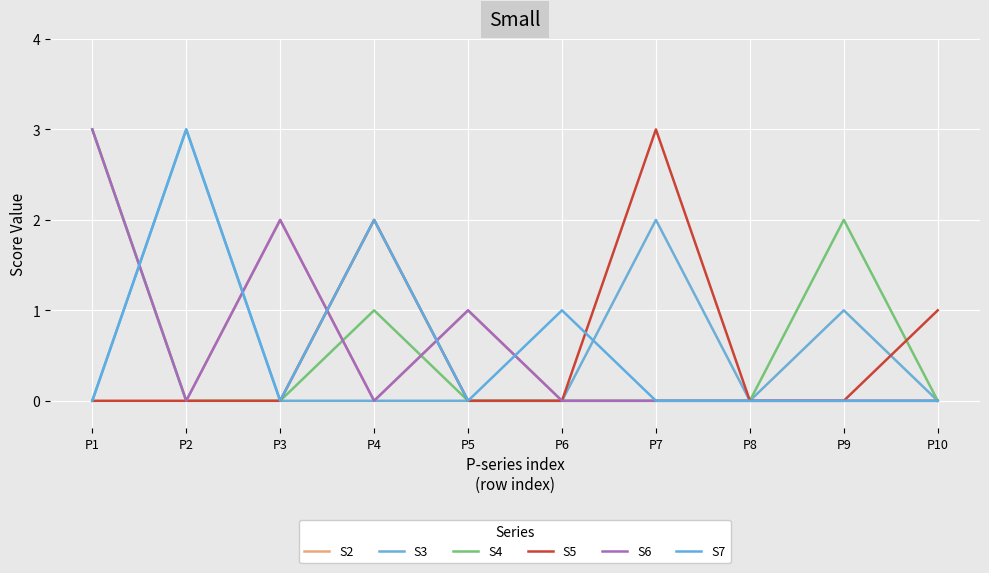

Is this an area chart (filled region under the line)?

No